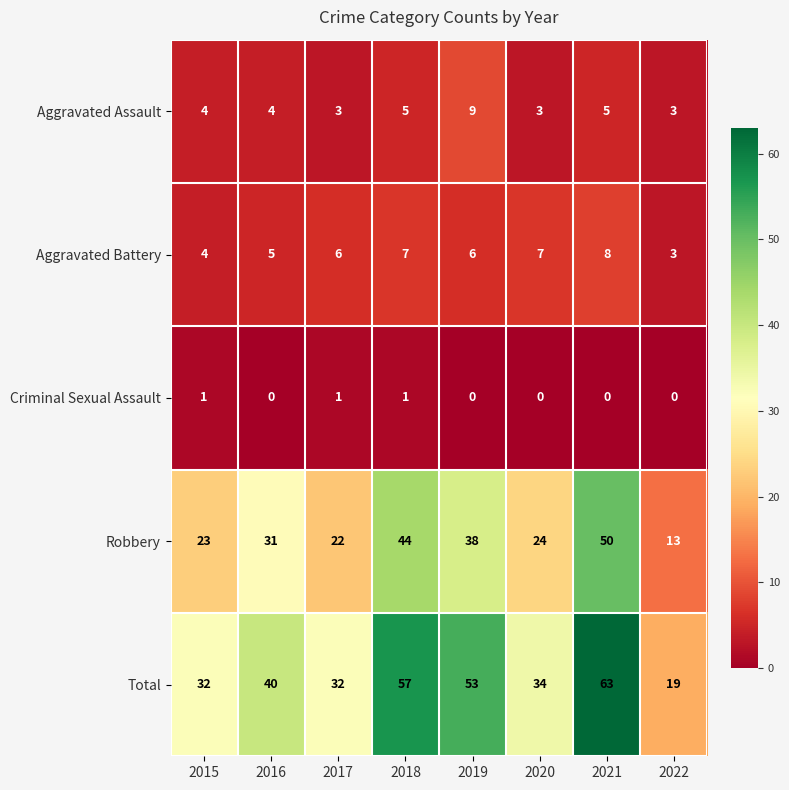

How many data points in Robbery are less than 31?

4